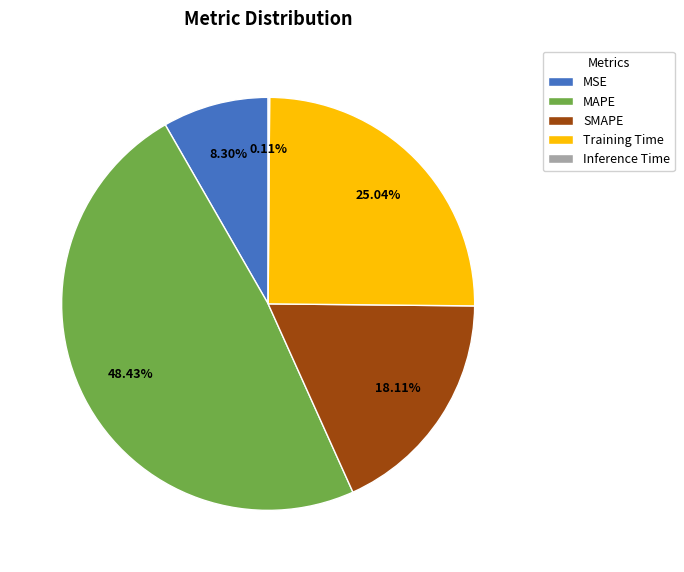

Between SMAPE and MSE, which is larger?

SMAPE